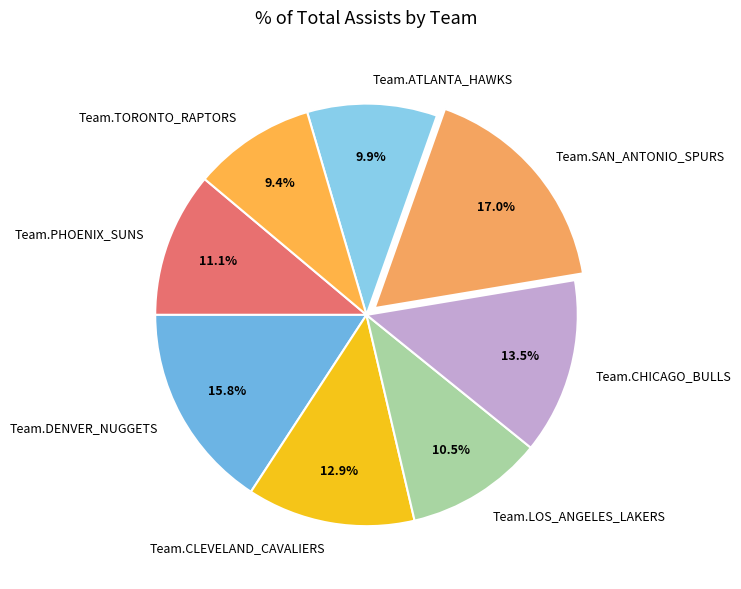

Count the number of slices in the pie.

8